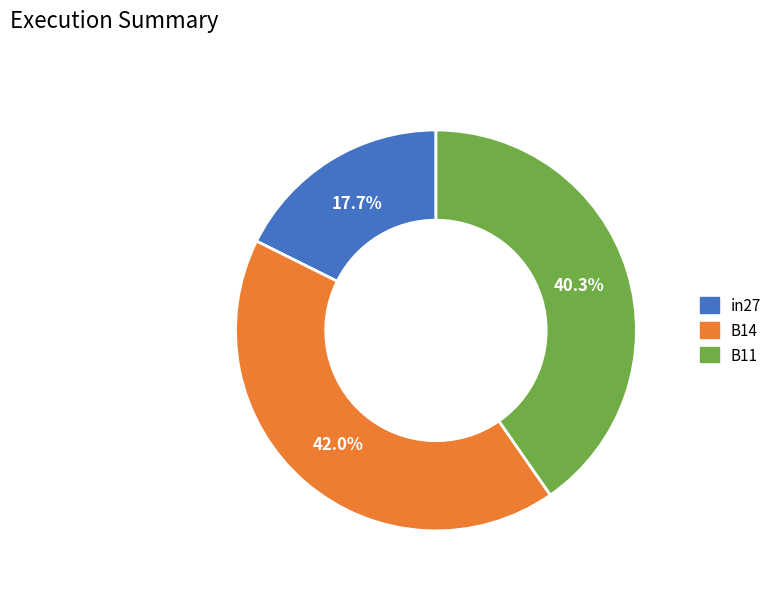

Is there a majority slice in this chart?

No